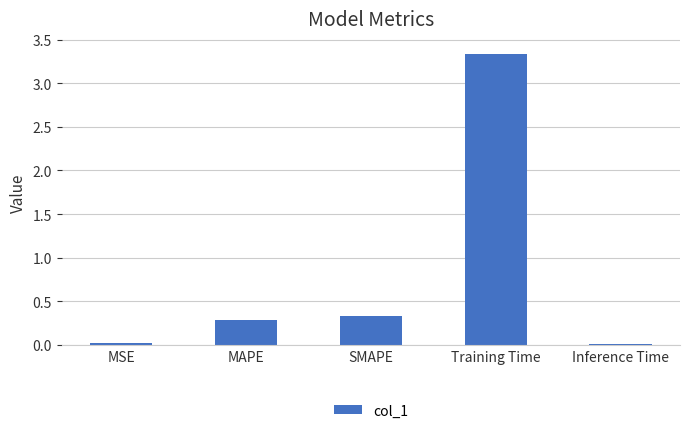

What is the value of the 2nd bar from the left?

0.3